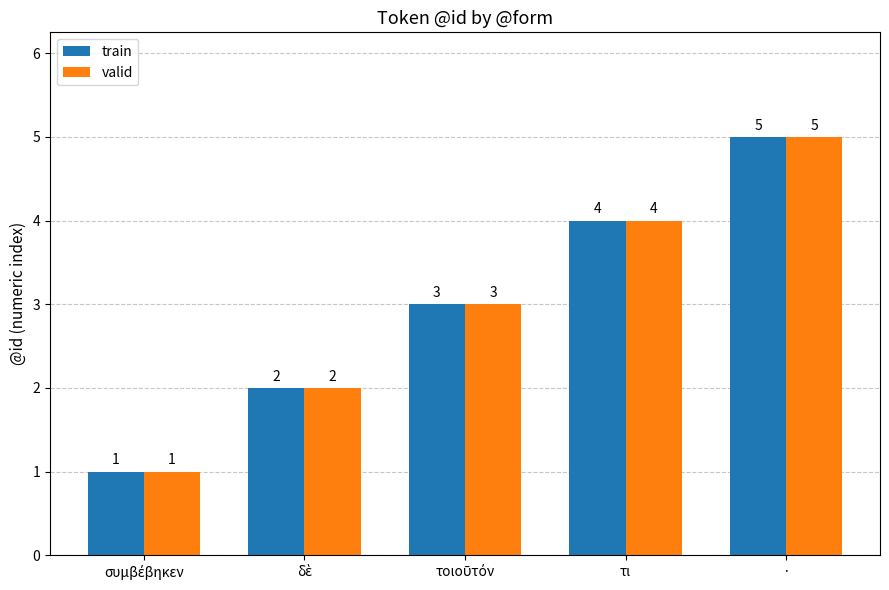

What is the minimum value for valid?

1